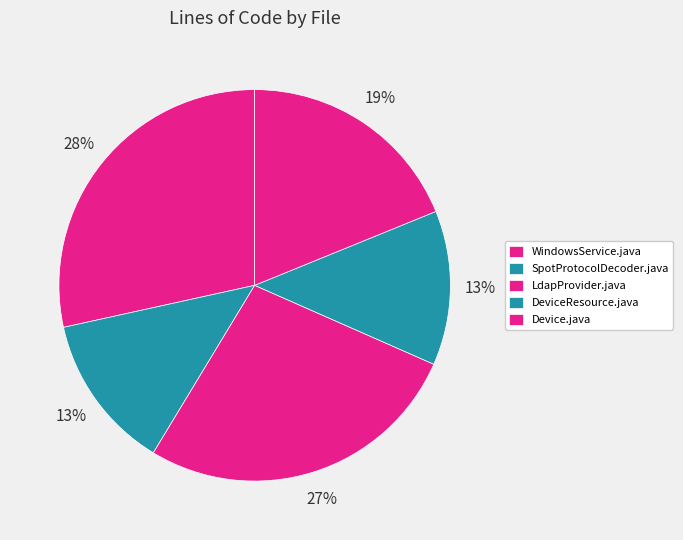

Is there a majority slice in this chart?

No